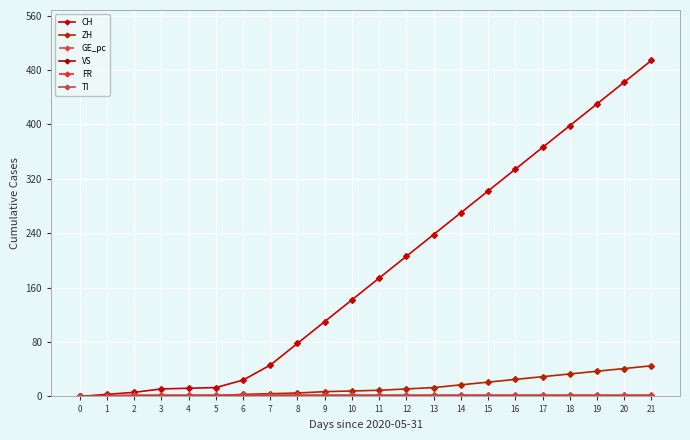

How many lines are shown in the chart?

6